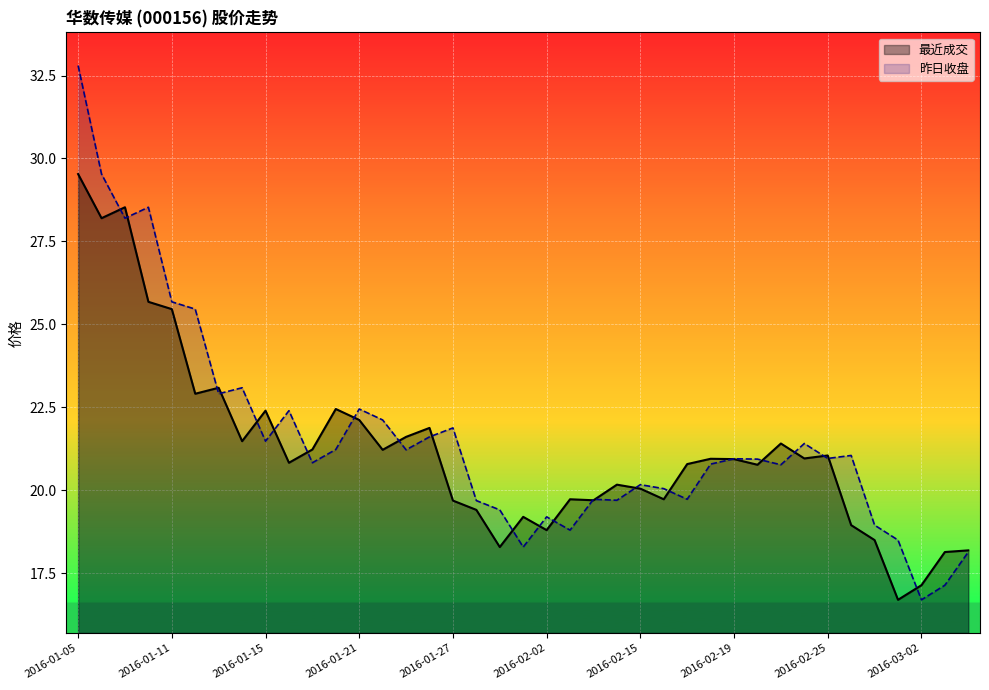

Rank the categories by 昨日收盘 value from highest to lowest.

2016-01-05, 2016-01-06, 2016-01-08, 2016-01-07, 2016-01-11, 2016-01-12, 2016-01-14, 2016-01-13, 2016-01-21, 2016-01-18, 2016-01-22, 2016-01-27, 2016-01-26, 2016-01-15, 2016-02-24, 2016-01-20, 2016-01-25, 2016-02-26, 2016-02-25, 2016-02-19, 2016-02-22, 2016-01-19, 2016-02-18, 2016-02-23, 2016-02-15, 2016-02-16, 2016-02-04, 2016-02-17, 2016-02-05, 2016-01-28, 2016-01-29, 2016-02-02, 2016-02-29, 2016-02-03, 2016-03-01, 2016-02-01, 2016-03-04, 2016-03-03, 2016-03-02